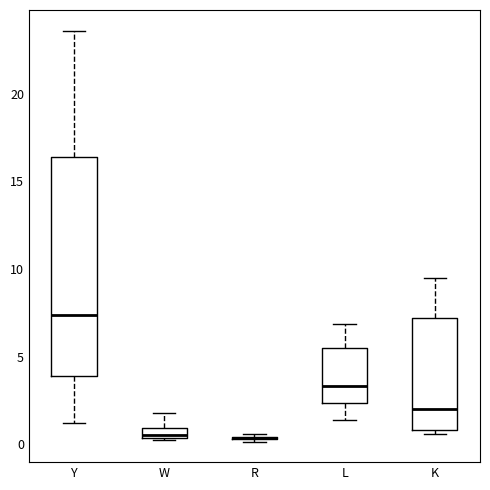

Comparing the boxes themselves (not the whiskers), which one is the tallest?

Y